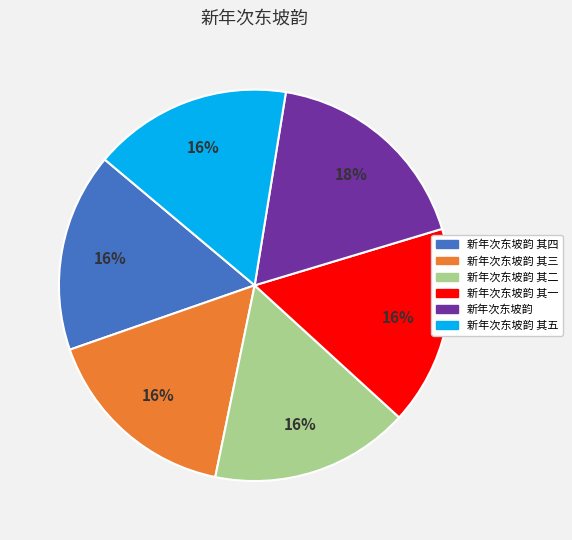

Between 新年次东坡韵 and 新年次东坡韵 其五, which is larger?

新年次东坡韵